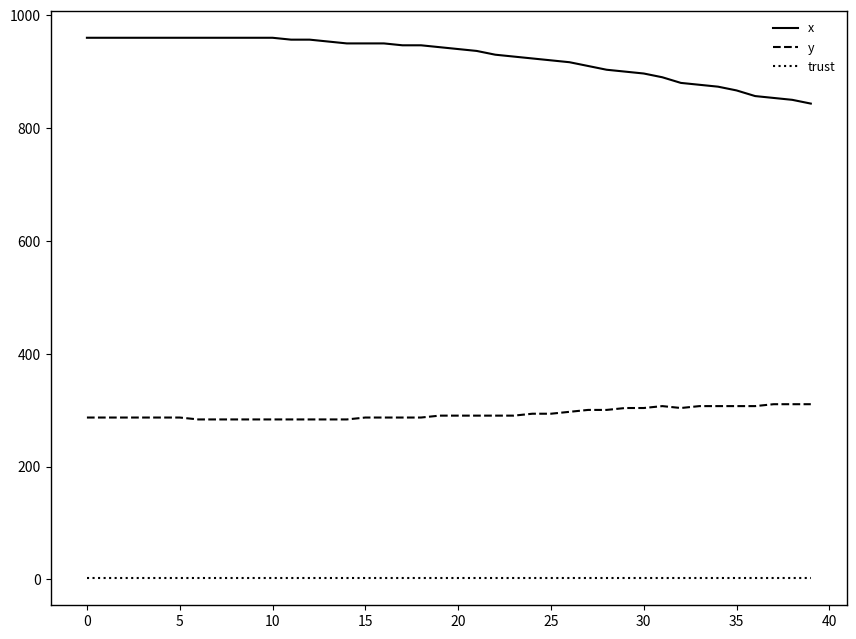

True or false: trust and x intersect in this chart.

False